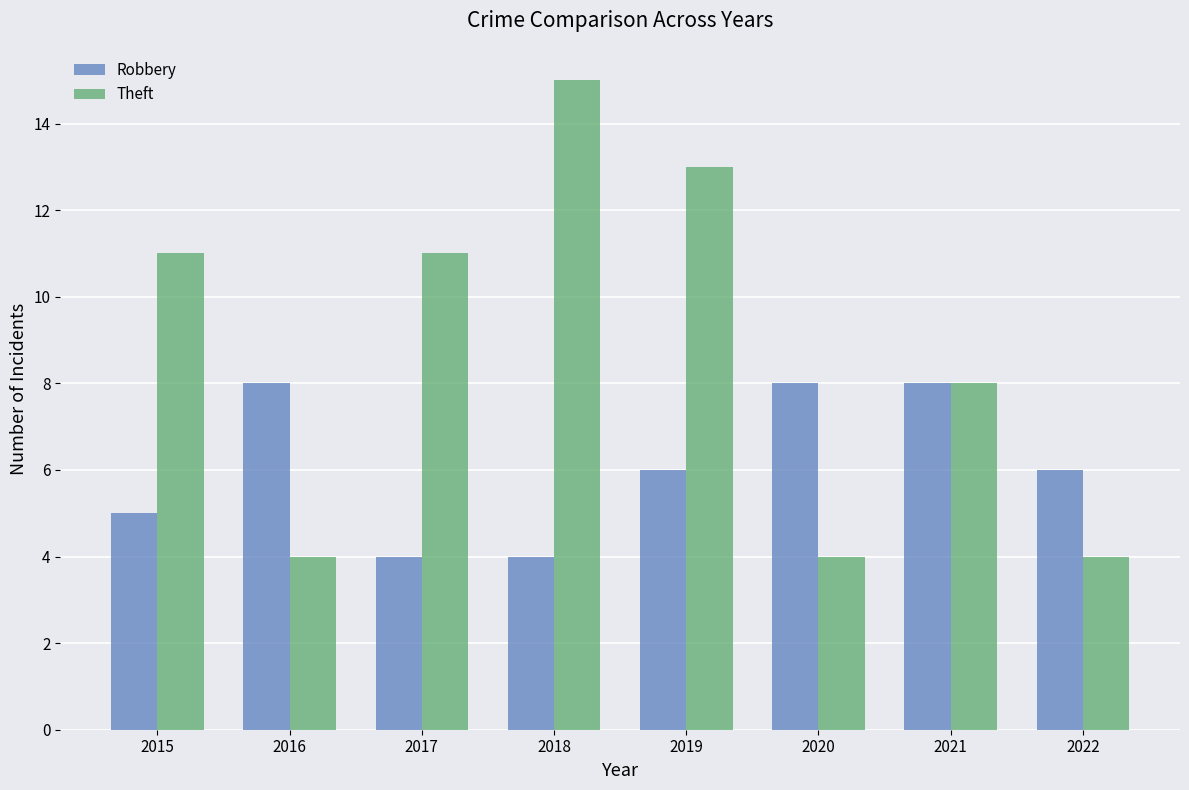

What is the total value across all series at 2020?

12